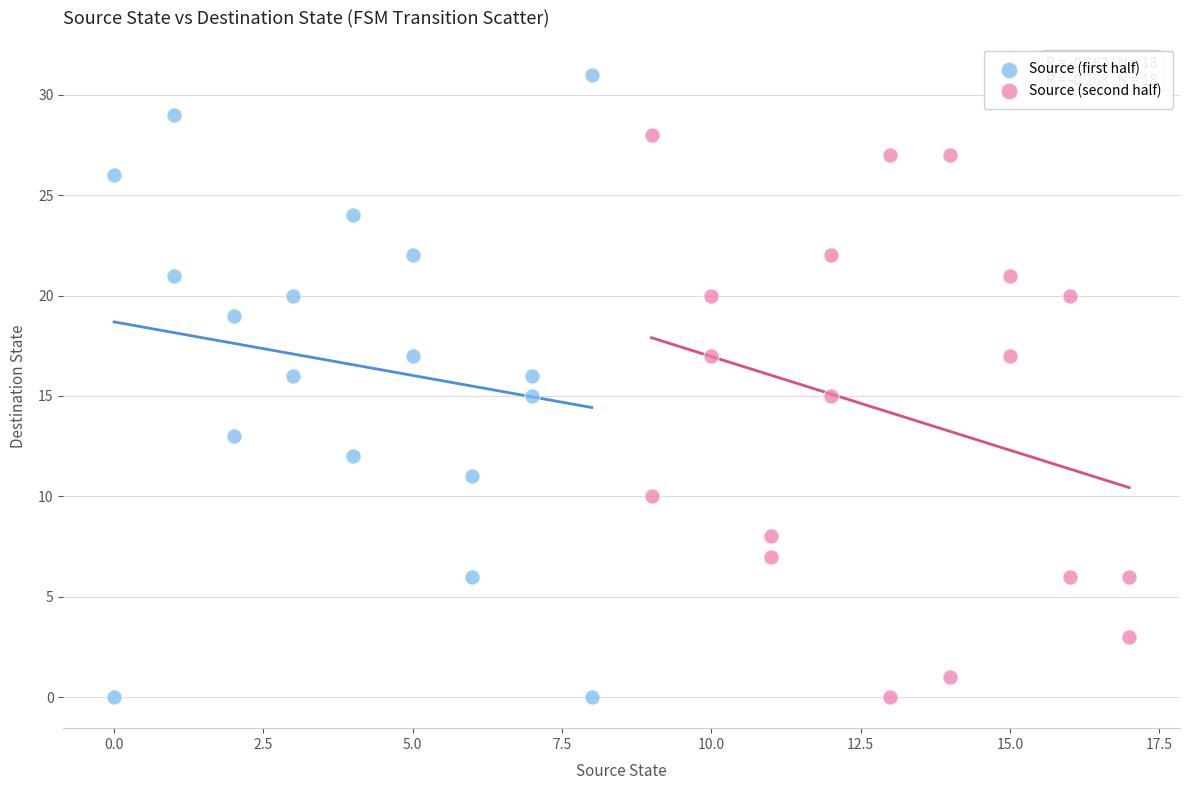

Which series reaches the maximum Y coordinate?

Source (first half)